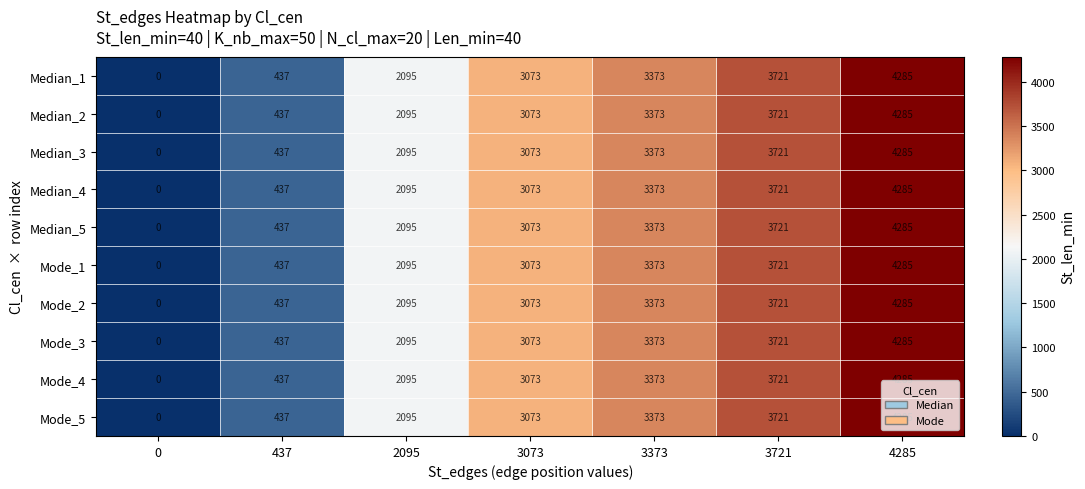

True or false: Median_5 has a value of 4285 at 4285.

True